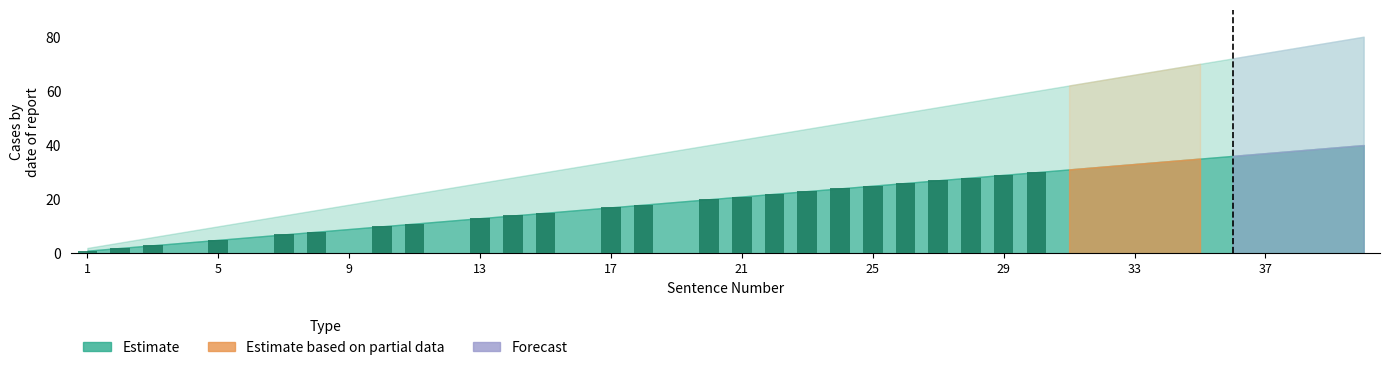

Does the chart contain stacked bars?

No